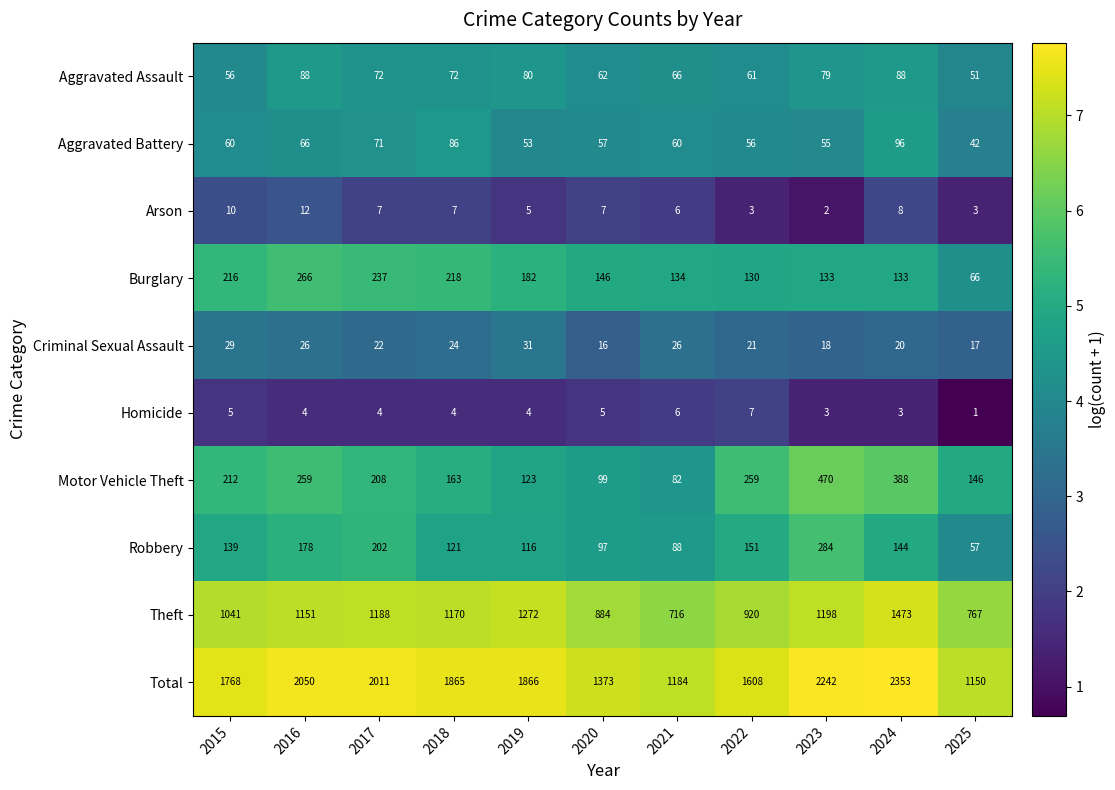

What value does the Aggravated Assault series have at 2015?

56